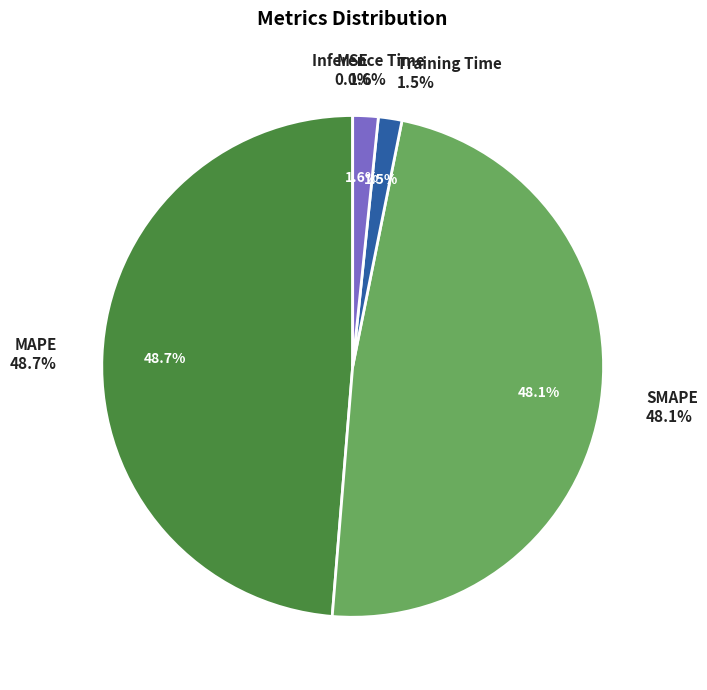

To the nearest percent, what percentage of the pie is Training Time?

2%